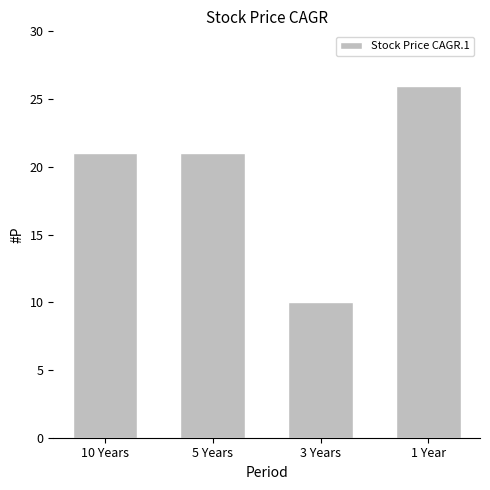

What is the difference between the values at 10 Years and 1 Year?

5